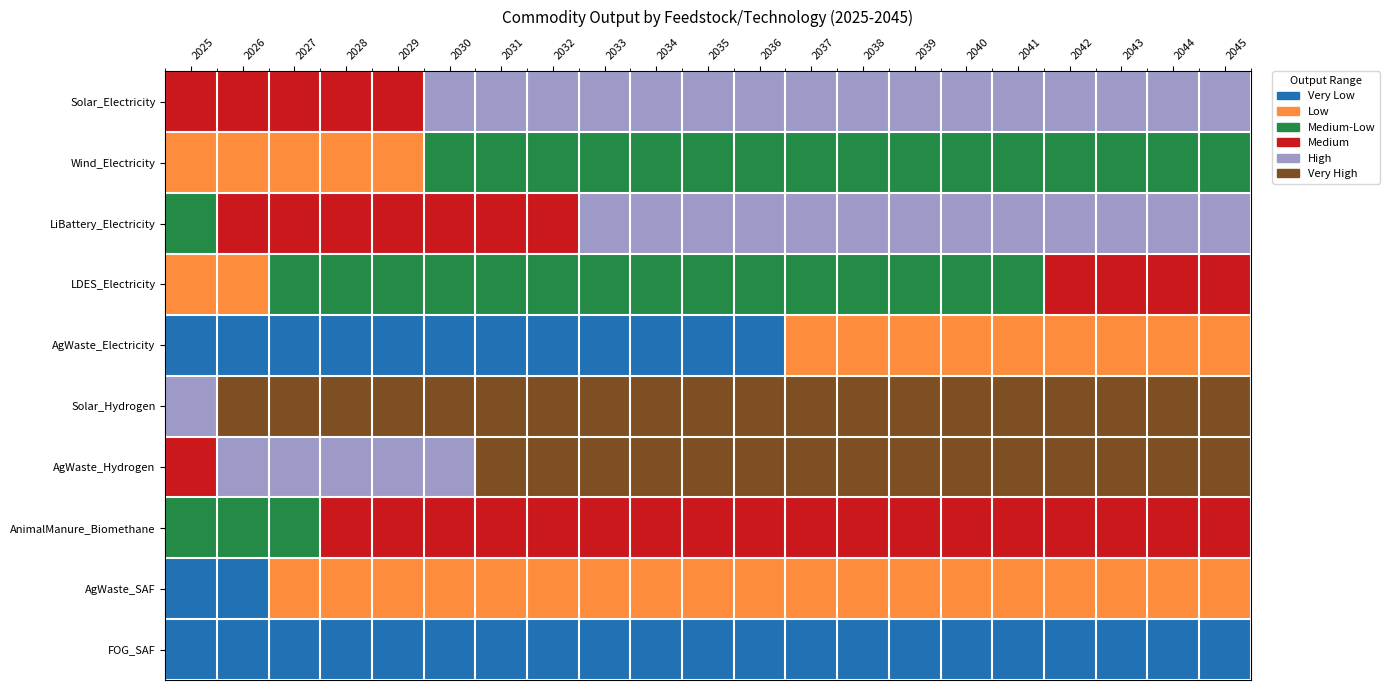

Reading left to right, list all the values displayed in this chart.

Solar_Electricity: 2025=6.5	2026=7.1	2027=7.6	2028=7.8	2029=8.1	2030=8.2	2031=8.4	2032=8.5	2033=8.6	2034=8.8	2035=8.8	2036=8.9	2037=9.0	2038=9.1	2039=9.2	2040=9.2	2041=9.3	2042=9.3	2043=9.4	2044=9.4	2045=9.5
Wind_Electricity: 2025=2.6	2026=3.3	2027=3.7	2028=4.0	2029=4.2	2030=4.4	2031=4.5	2032=4.7	2033=4.8	2034=4.9	2035=5.0	2036=5.1	2037=5.1	2038=5.2	2039=5.3	2040=5.3	2041=5.4	2042=5.5	2043=5.5	2044=5.6	2045=5.6
LiBattery_Electricity: 2025=5.9	2026=6.6	2027=7.0	2028=7.3	2029=7.5	2030=7.7	2031=7.8	2032=7.9	2033=8.1	2034=8.2	2035=8.3	2036=8.3	2037=8.4	2038=8.5	2039=8.6	2040=8.6	2041=8.7	2042=8.8	2043=8.8	2044=8.9	2045=8.9
LDES_Electricity: 2025=3.2	2026=3.9	2027=4.3	2028=4.6	2029=4.8	2030=5.0	2031=5.1	2032=5.3	2033=5.4	2034=5.5	2035=5.6	2036=5.7	2037=5.7	2038=5.8	2039=5.9	2040=5.9	2041=6.0	2042=6.1	2043=6.1	2044=6.2	2045=6.2
AgWaste_Electricity: 2025=0.4	2026=0.7	2027=0.9	2028=1.1	2029=1.3	2030=1.4	2031=1.5	2032=1.6	2033=1.7	2034=1.8	2035=1.9	2036=2.0	2037=2.0	2038=2.1	2039=2.1	2040=2.2	2041=2.3	2042=2.3	2043=2.4	2044=2.4	2045=2.4
Solar_Hydrogen: 2025=8.9	2026=9.6	2027=10.0	2028=10.3	2029=10.5	2030=10.7	2031=10.9	2032=11.0	2033=11.1	2034=11.2	2035=11.3	2036=11.4	2037=11.5	2038=11.5	2039=11.6	2040=11.7	2041=11.7	2042=11.8	2043=11.9	2044=11.9	2045=12.0
AgWaste_Hydrogen: 2025=7.6	2026=8.3	2027=8.7	2028=9.0	2029=9.2	2030=9.4	2031=9.5	2032=9.7	2033=9.8	2034=9.9	2035=10.0	2036=10.1	2037=10.2	2038=10.2	2039=10.3	2040=10.4	2041=10.4	2042=10.5	2043=10.5	2044=10.6	2045=10.6
AnimalManure_Biomethane: 2025=4.9	2026=5.6	2027=6.0	2028=6.3	2029=6.5	2030=6.7	2031=6.9	2032=7.0	2033=7.1	2034=7.2	2035=7.3	2036=7.4	2037=7.5	2038=7.6	2039=7.6	2040=7.7	2041=7.8	2042=7.8	2043=7.9	2044=7.9	2045=8.0
AgWaste_SAF: 2025=1.1	2026=1.6	2027=2.0	2028=2.2	2029=2.4	2030=2.6	2031=2.7	2032=2.9	2033=3.0	2034=3.1	2035=3.2	2036=3.2	2037=3.3	2038=3.4	2039=3.5	2040=3.5	2041=3.6	2042=3.6	2043=3.7	2044=3.7	2045=3.8
FOG_SAF: 2025=0.1	2026=0.2	2027=0.3	2028=0.4	2029=0.5	2030=0.5	2031=0.6	2032=0.7	2033=0.7	2034=0.8	2035=0.8	2036=0.9	2037=0.9	2038=1.0	2039=1.0	2040=1.1	2041=1.1	2042=1.1	2043=1.2	2044=1.2	2045=1.3